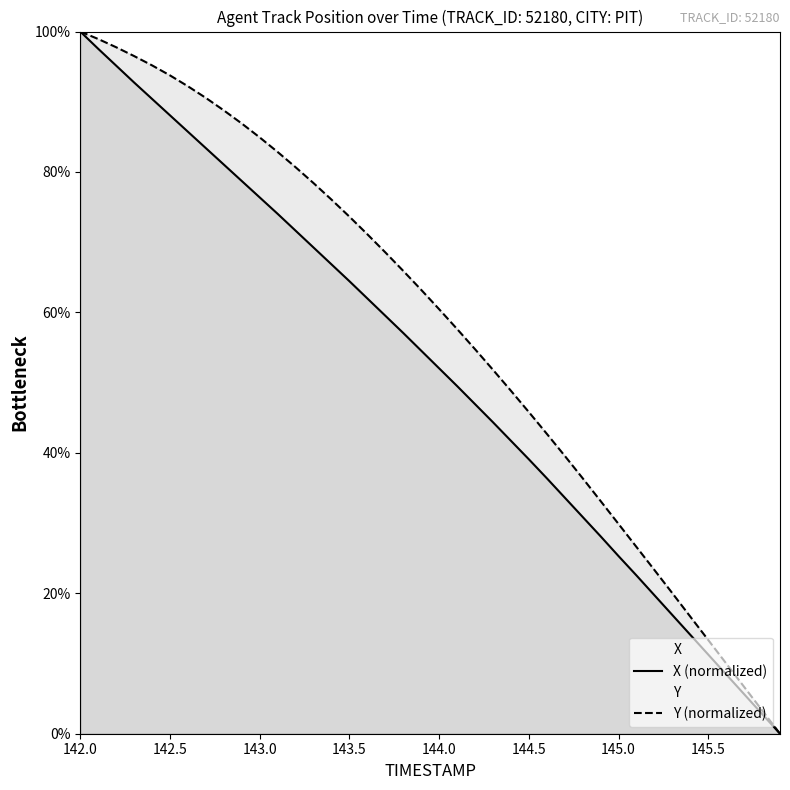

Count the number of categories in the chart.

40